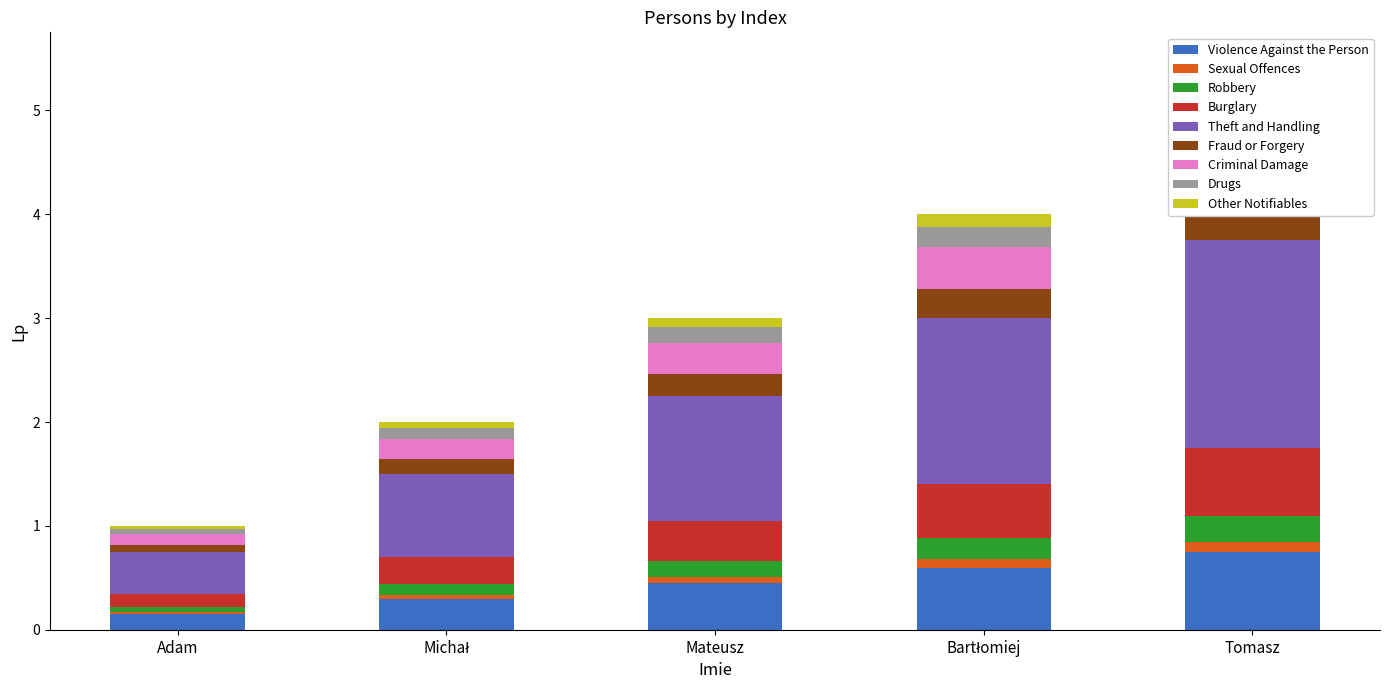

Is it true that the value at Bartłomiej is 0.6?

True